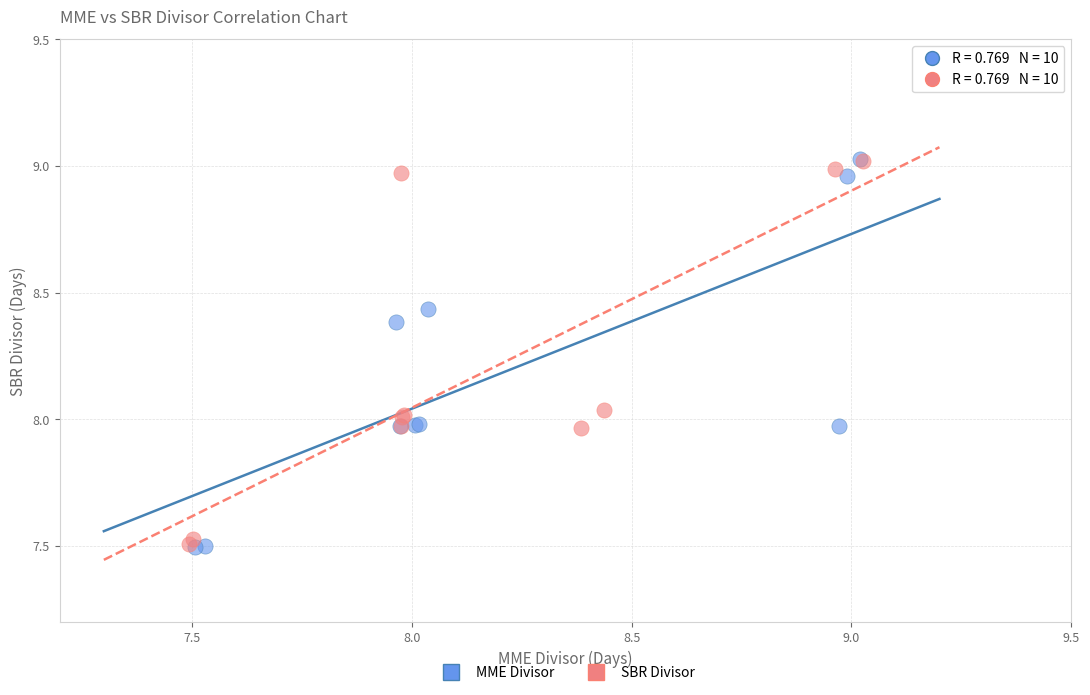

Which series has the largest Y range (max minus min)?

MME Divisor